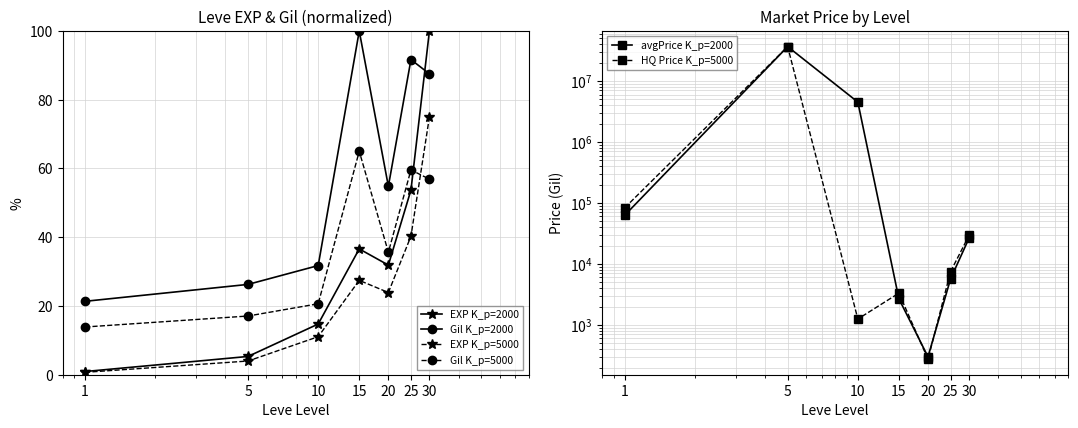

Reading left to right, what are all the values shown in this chart?

EXP K_p=2000: 0.9	5.3	14.7	36.6	31.9	53.7	100.0
Gil K_p=2000: 21.4	26.3	31.8	100.0	54.8	91.7	87.5
EXP K_p=5000: 0.7	4.0	11.1	27.5	23.9	40.3	75.0
Gil K_p=5000: 13.9	17.1	20.6	65.0	35.6	59.6	56.9
avgPrice K_p=2000: 62906.2	36672630.0	4518756.0	2683.5	300.0	5704.0	26499.6
HQ Price K_p=5000: 83442.8	36672630.0	1248.9	3319.3	275.0	7500.0	29374.5